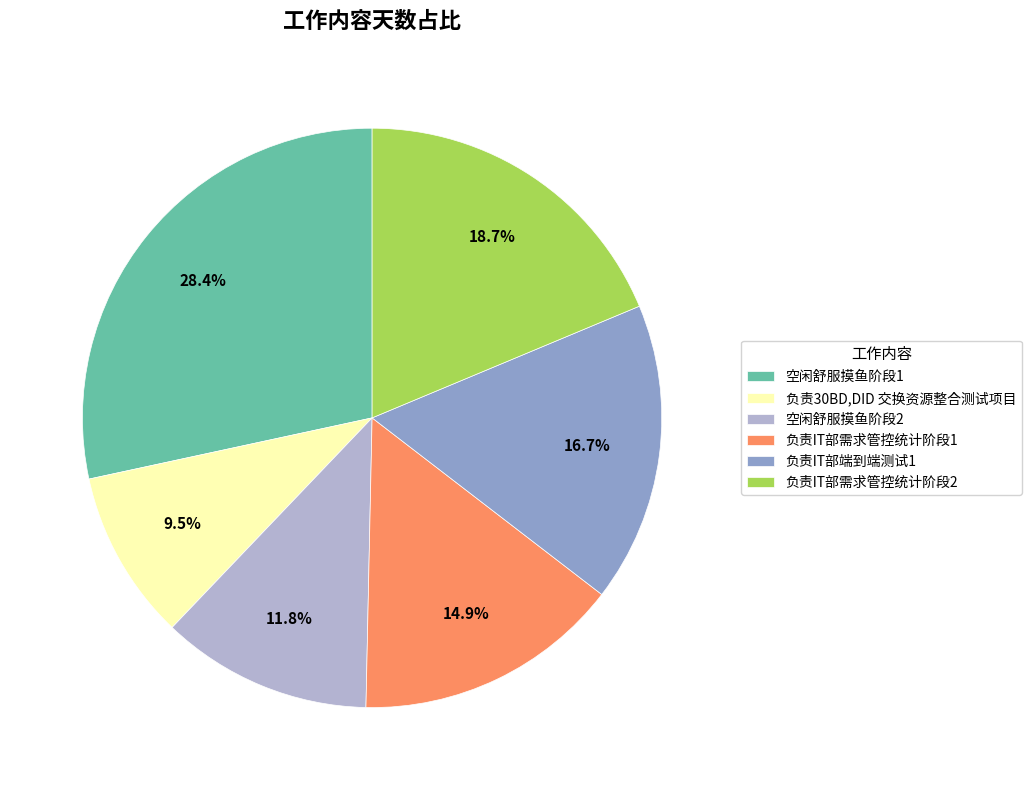

To the nearest percent, what is the combined percentage of 空闲舒服摸鱼阶段1 and 负责IT部需求管控统计阶段2?

47%